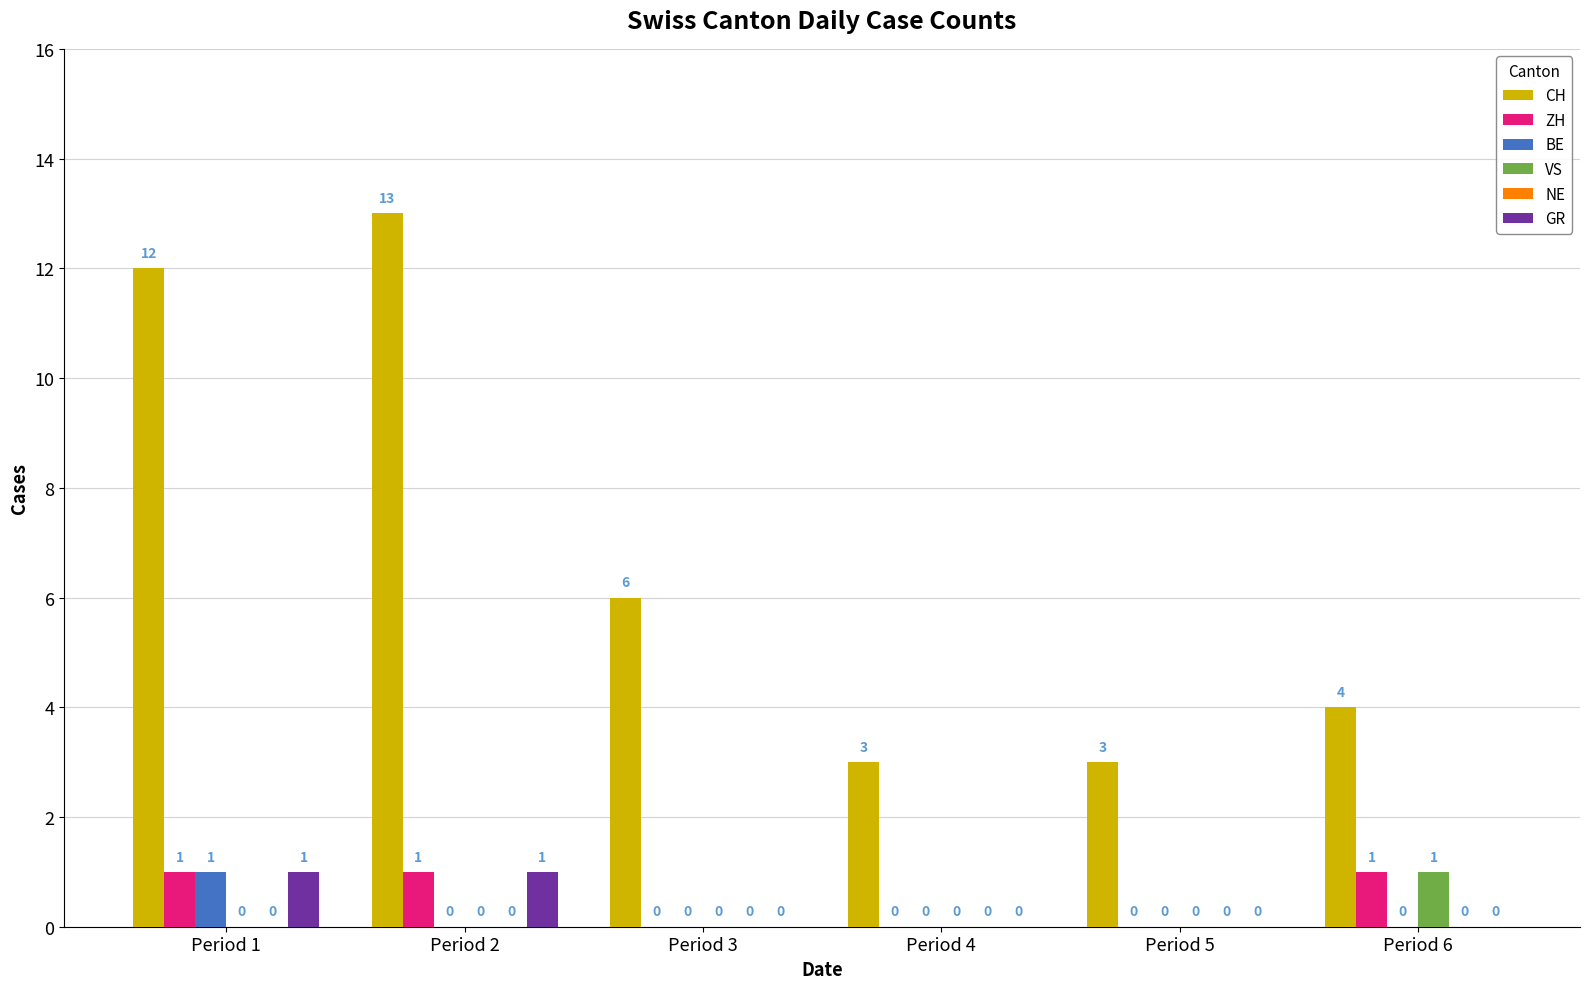

Reading left to right, what are all the values shown in this chart?

CH: Period 1=12	Period 2=13	Period 3=6	Period 4=3	Period 5=3	Period 6=4
ZH: Period 1=1	Period 2=1	Period 3=0	Period 4=0	Period 5=0	Period 6=1
BE: Period 1=1	Period 2=0	Period 3=0	Period 4=0	Period 5=0	Period 6=0
VS: Period 1=0	Period 2=0	Period 3=0	Period 4=0	Period 5=0	Period 6=1
GR: Period 1=1	Period 2=1	Period 3=0	Period 4=0	Period 5=0	Period 6=0